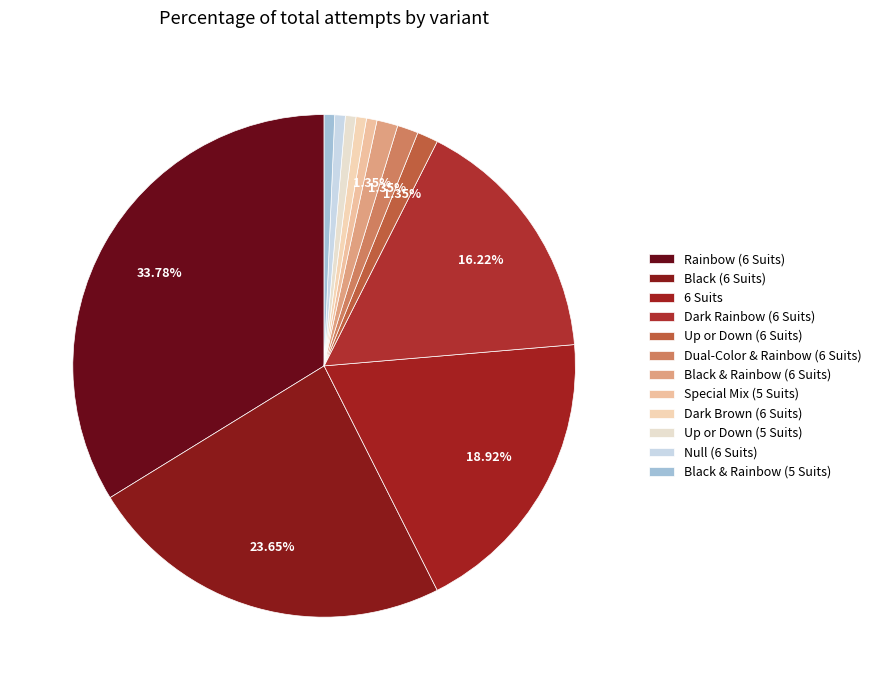

Count the number of slices in the pie.

12